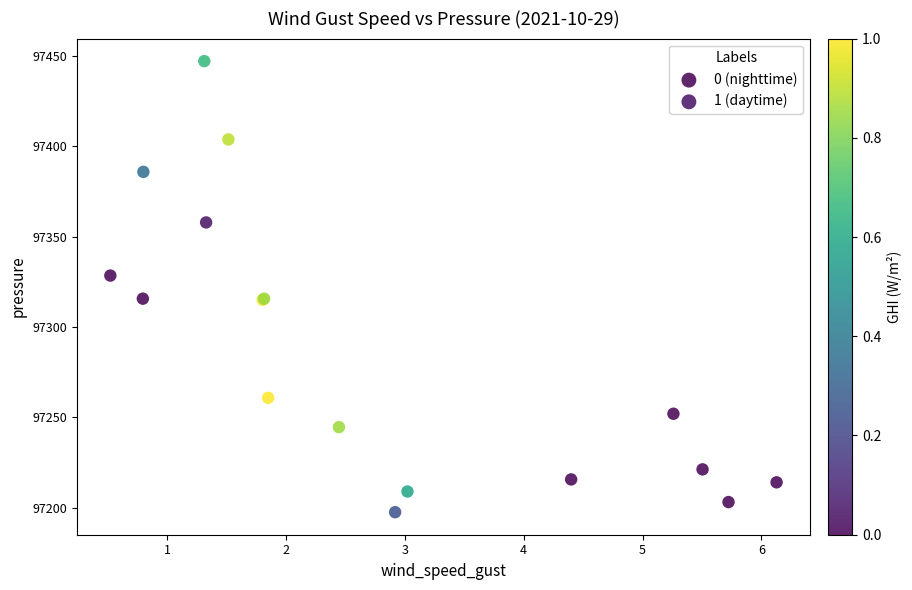

Which series has the widest spread of Y values?

1 (daytime)